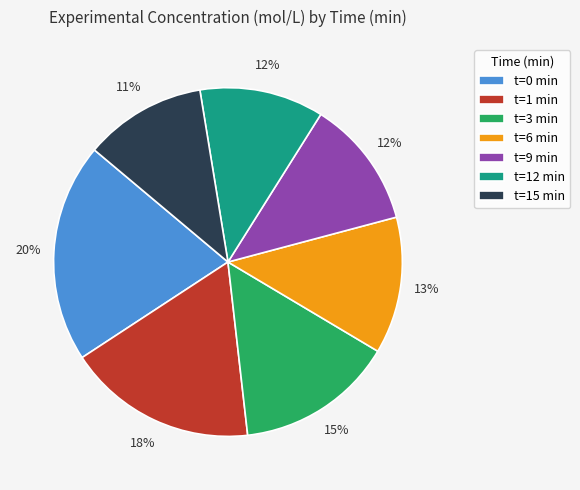

Is there a majority slice in this chart?

No